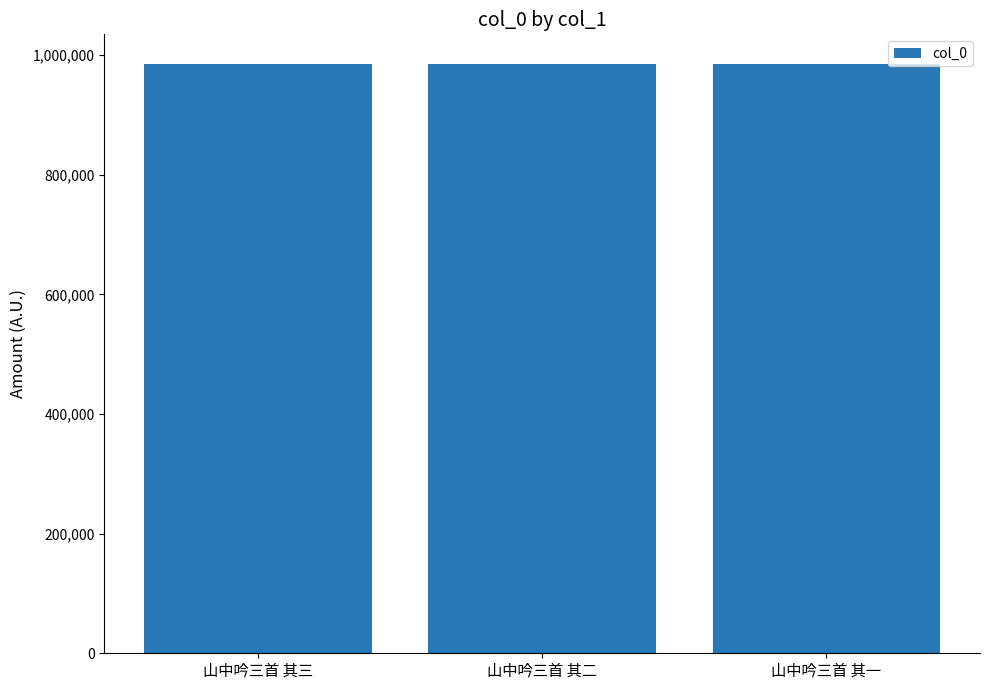

What is the difference between the maximum and second lowest values?

1